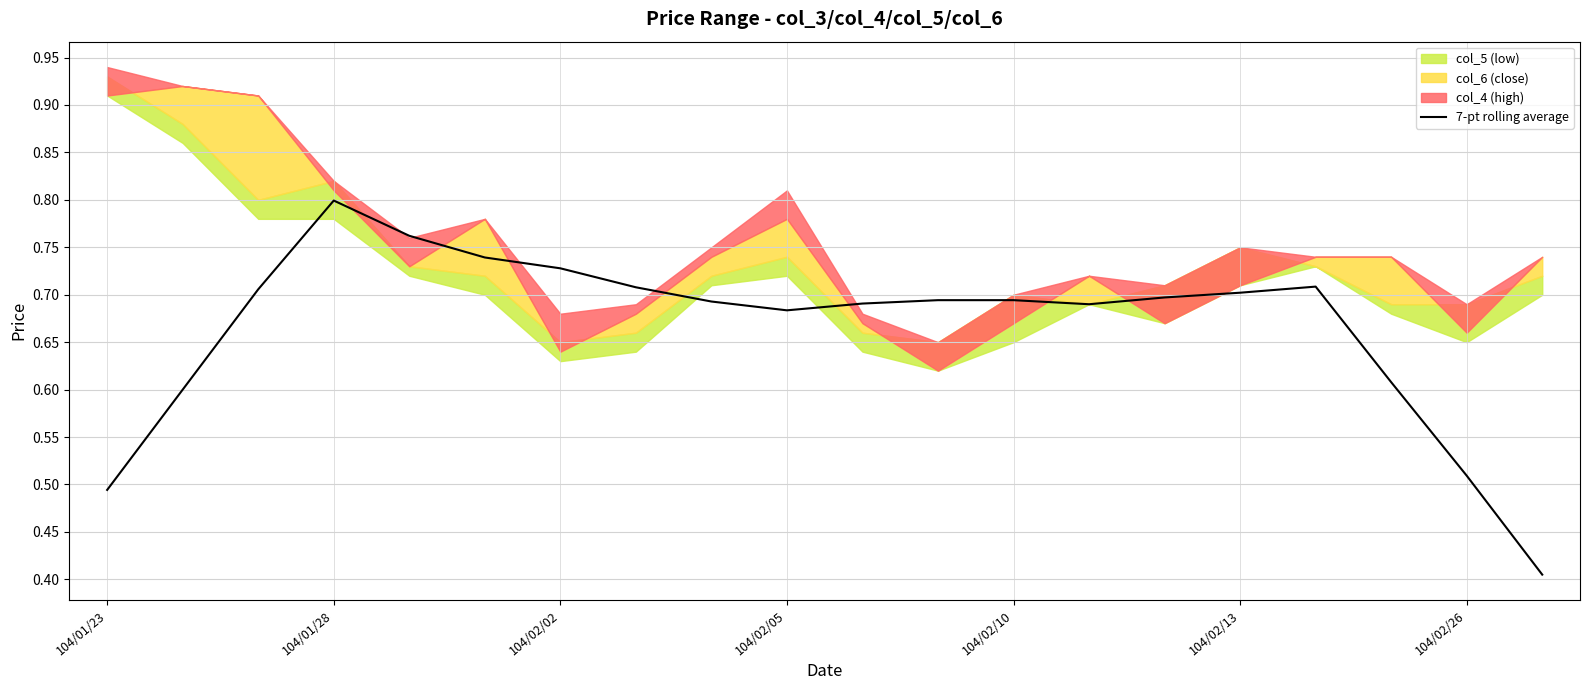

What position from the left is 8?

9